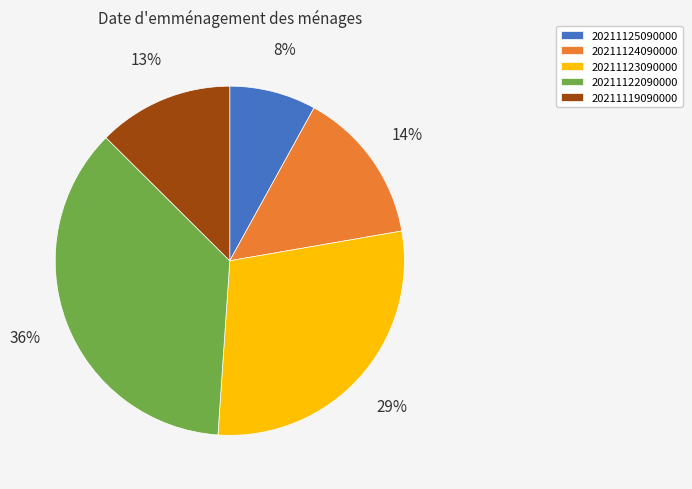

Is there a majority slice in this chart?

No